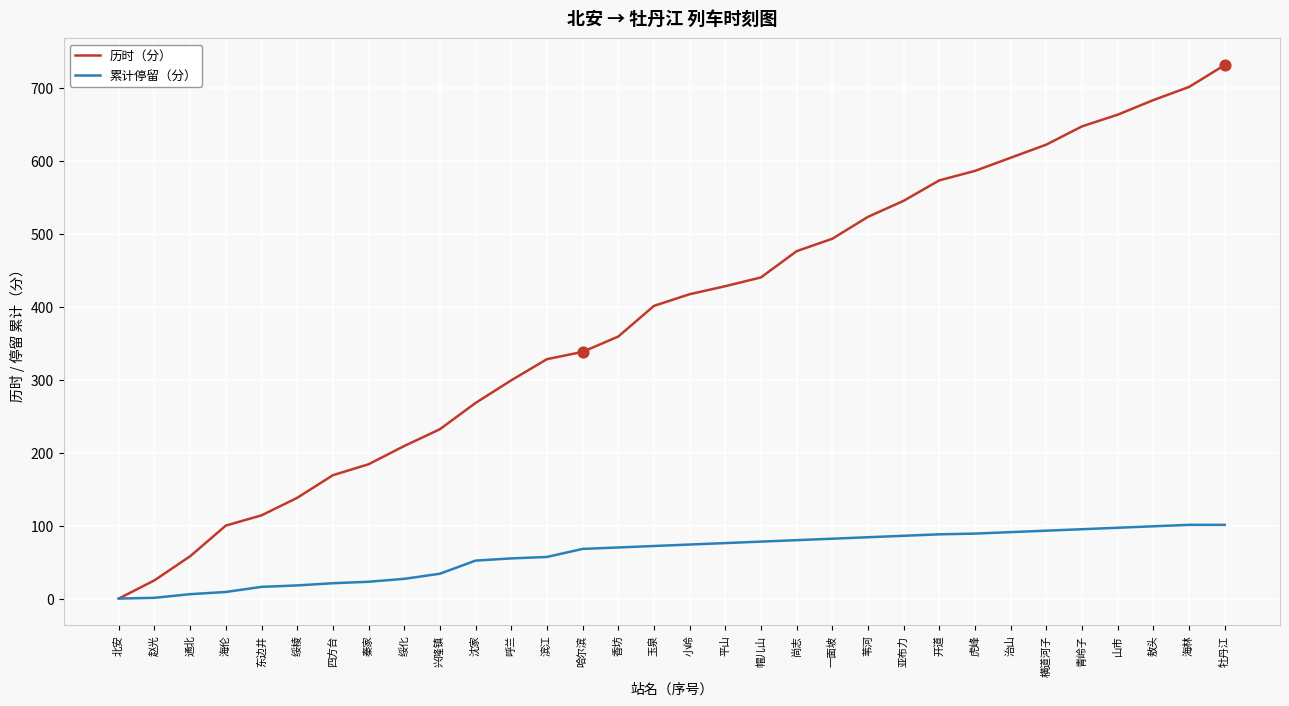

Between 帽儿山 and 虎峰, which series saw the biggest shift?

历时（分）